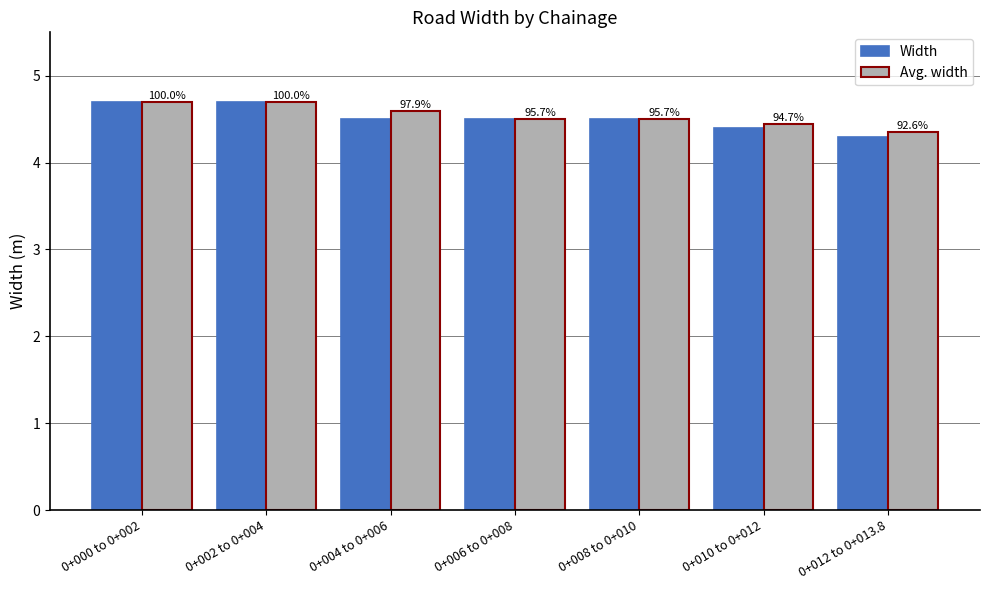

Which has a higher value, 0+002 to 0+004 or 0+008 to 0+010?

0+002 to 0+004